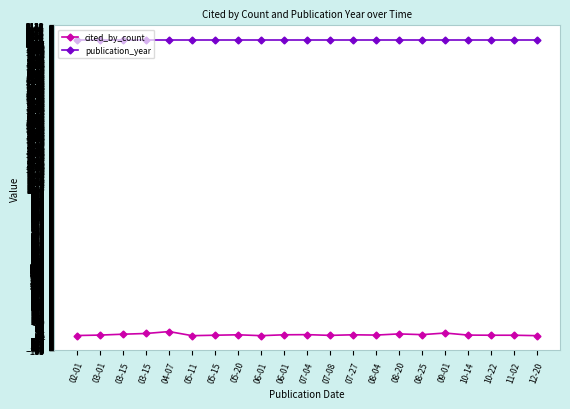

True or false: cited_by_count and publication_year cross at least once.

False